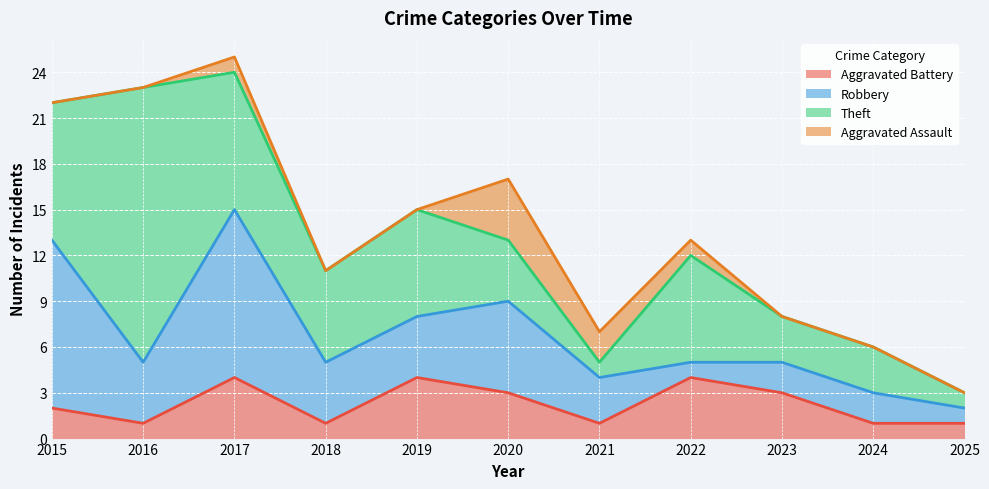

At 2021, list the series in order from smallest to largest.

Aggravated Battery, Theft, Aggravated Assault, Robbery